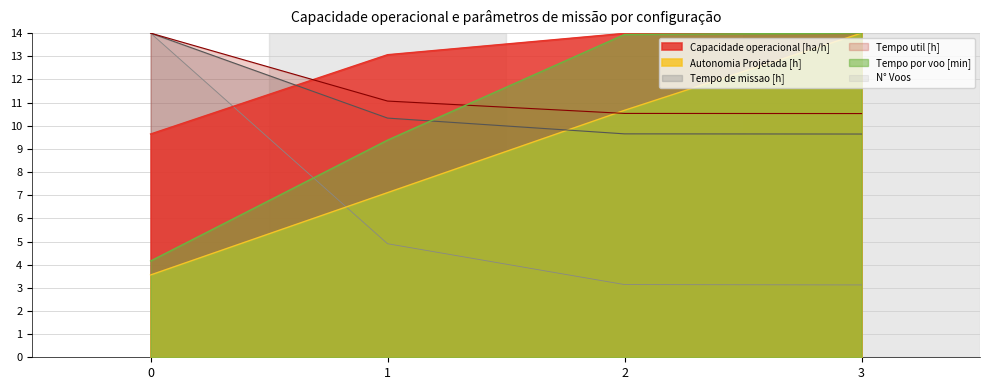

Rank the series by their maximum value, from lowest to highest.

Capacidade operacional [ha/h], Autonomia Projetada [h], Tempo util [h], Tempo de missao [h], Tempo por voo [min], N° Voos